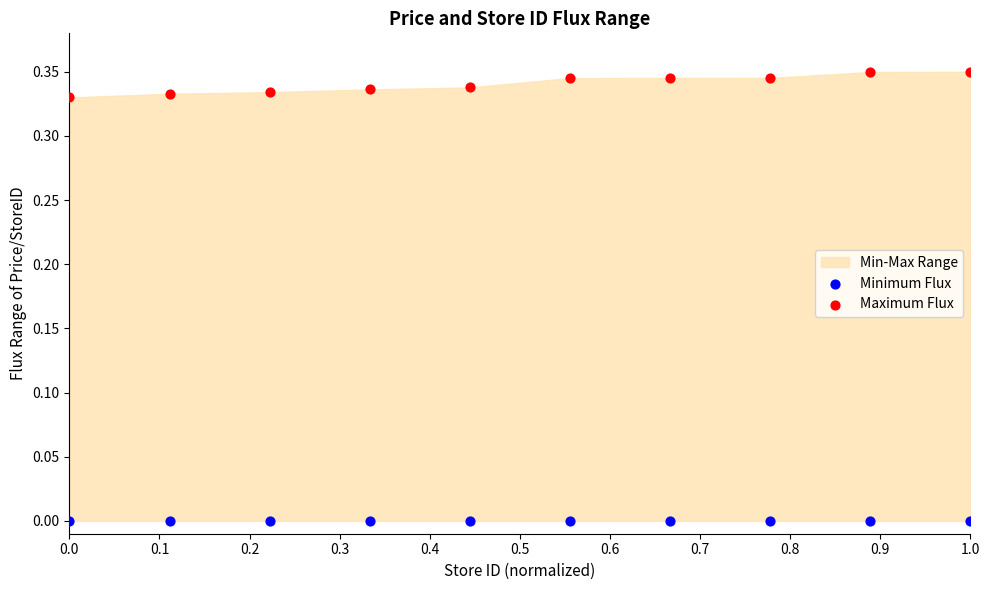

Which series contains the lowest Y value?

Minimum Flux